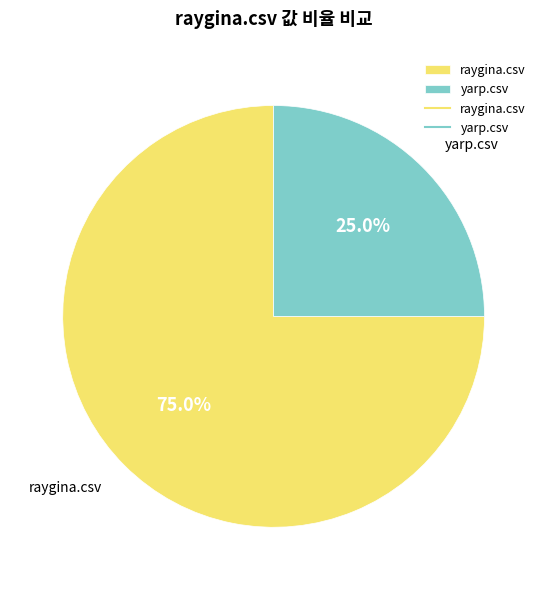

Rank the categories by value from highest to lowest.

raygina.csv, yarp.csv